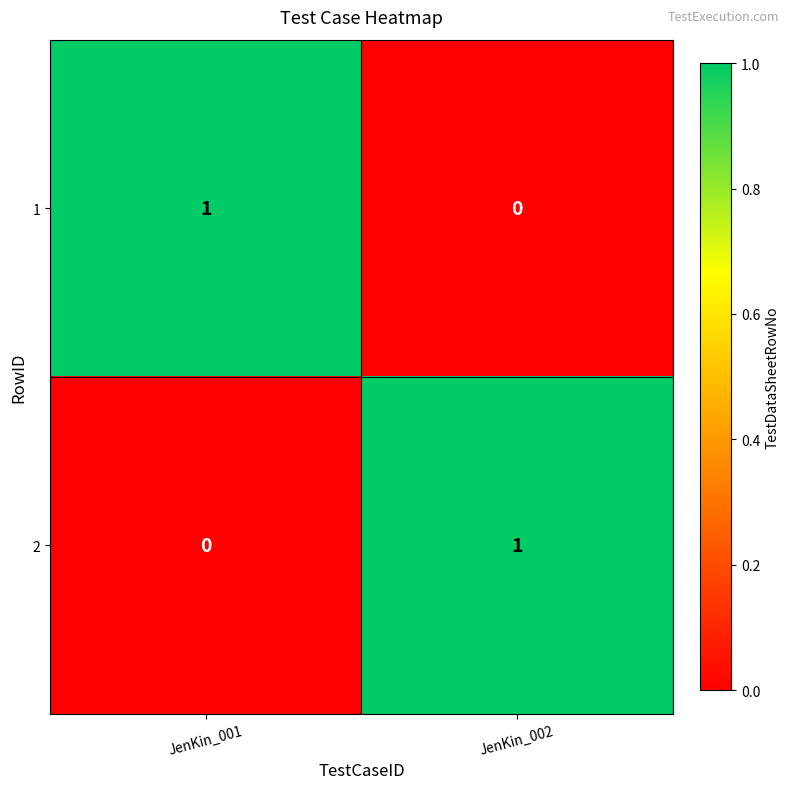

Which category has the lowest value in the 2 series?

JenKin_001